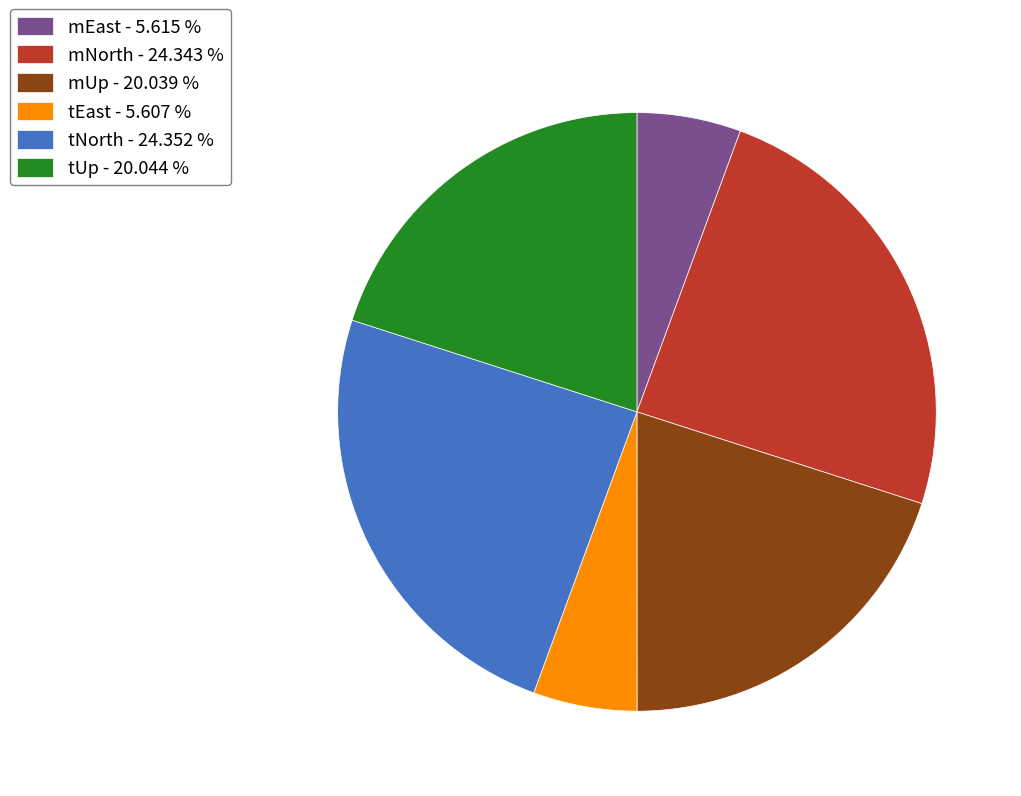

The mEast slice represents 6% of the pie. True or false?

True